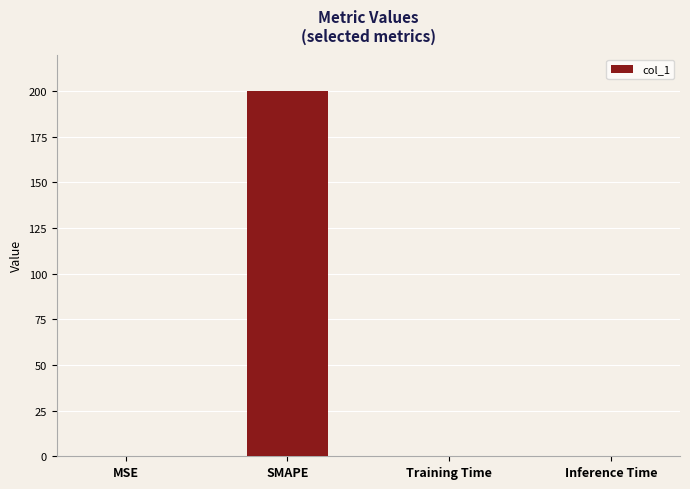

Is it true that the value at Inference Time is 0.0?

True